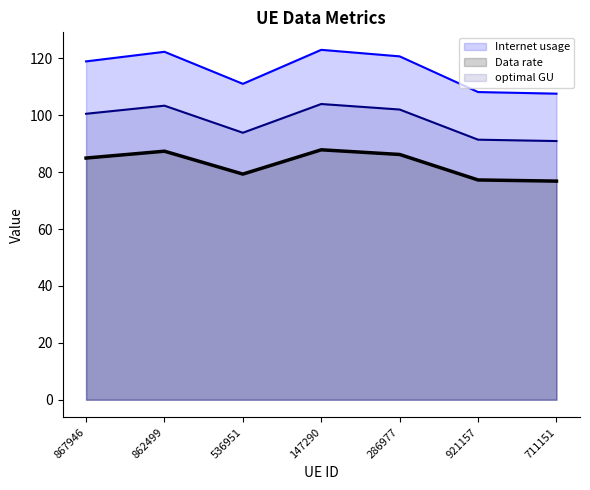

What is the label of the 1st point from the left?

867946